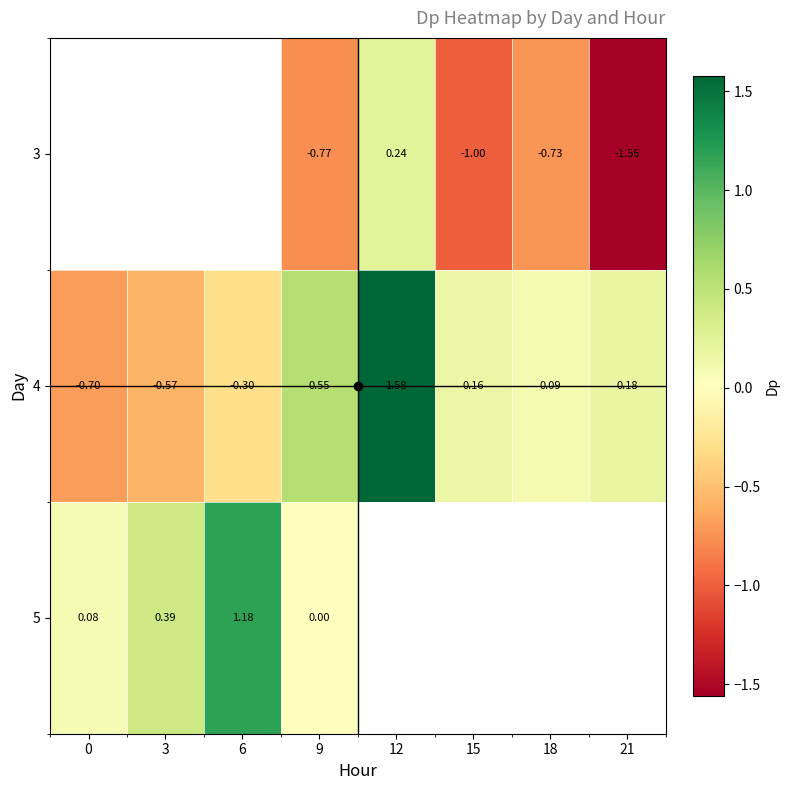

What is the spread (max minus min) of values at 15?

1.2